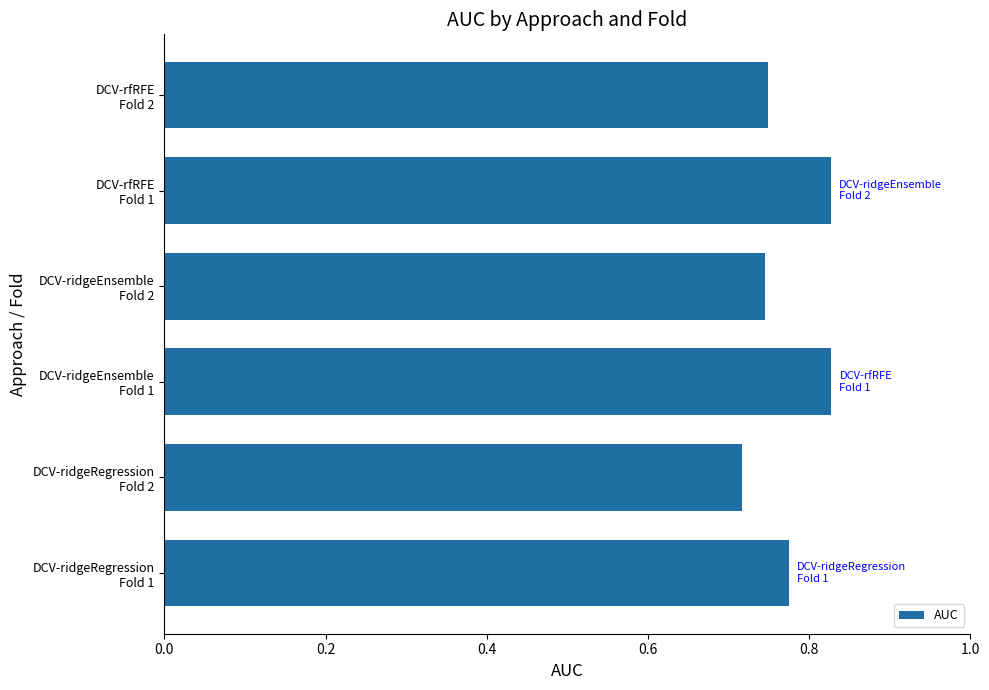

Count the values in the range 0 to 1.

6